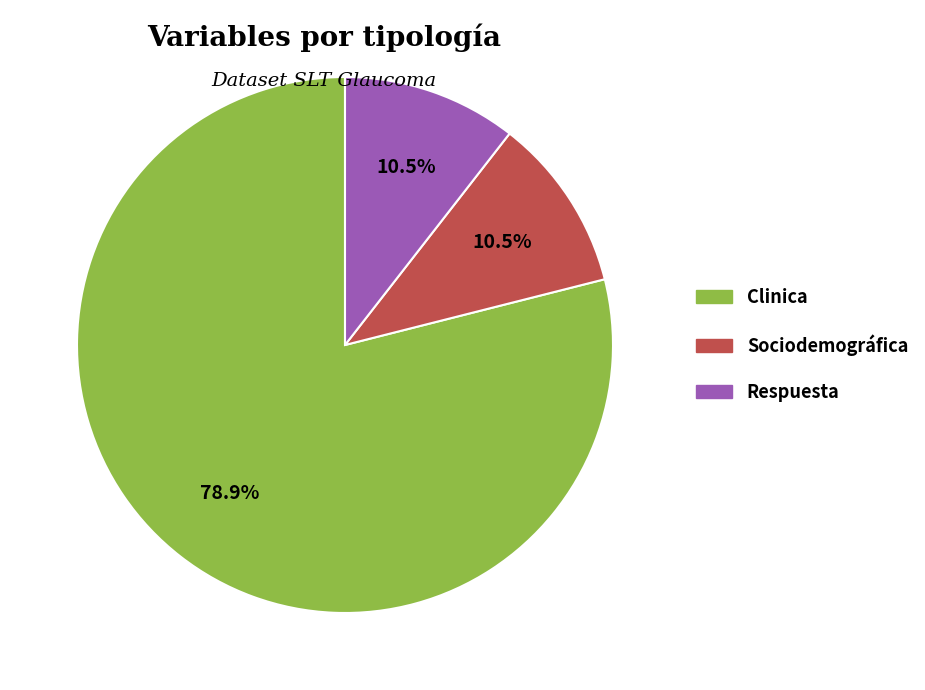

Combined, do Respuesta and Sociodemográfica account for over 50%?

No